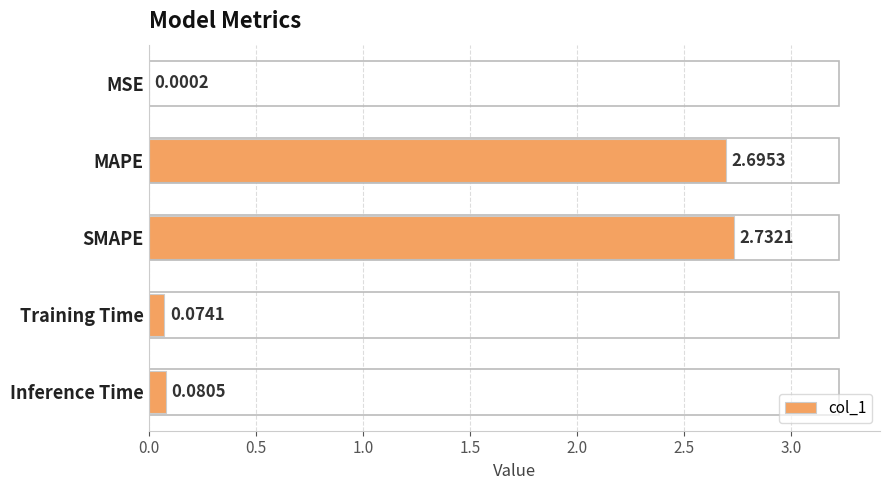

What is the sum of all values?

5.6